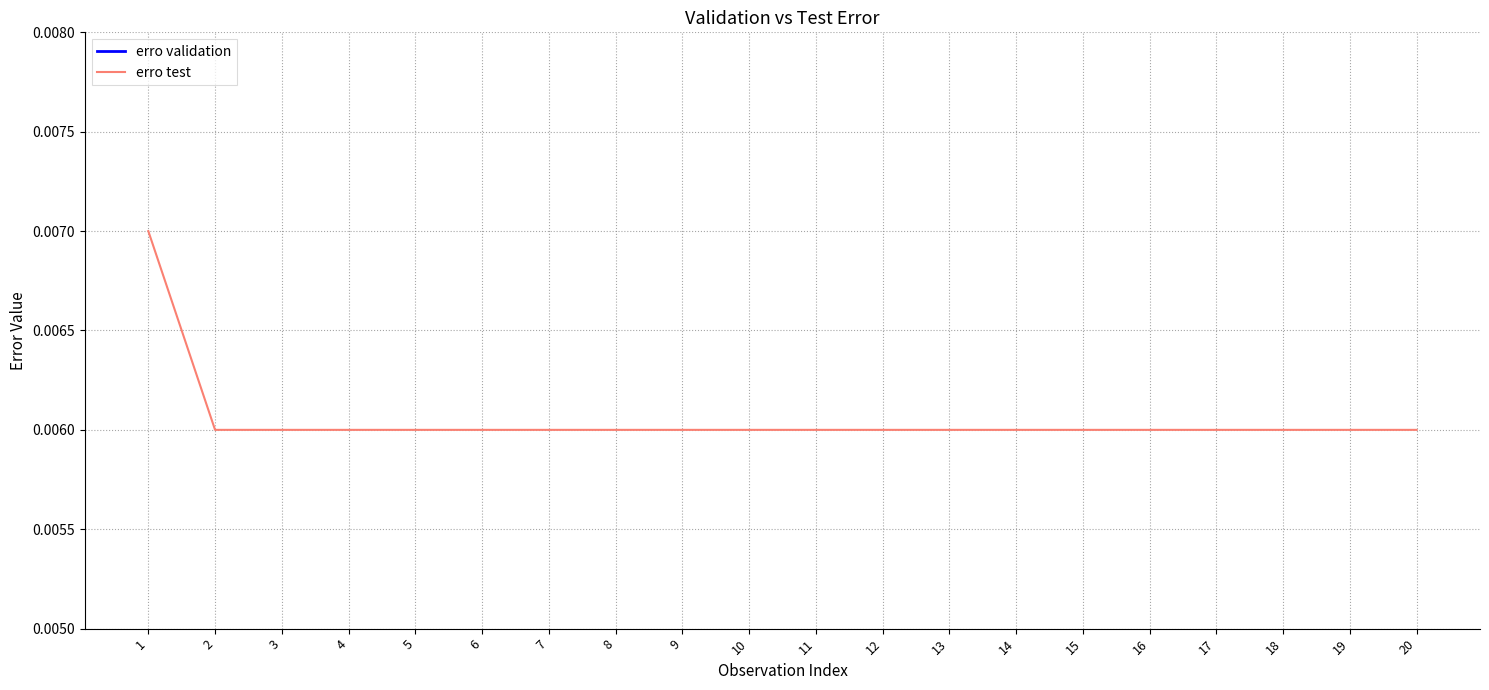

True or false: erro validation has more than 1 interior local peaks.

False